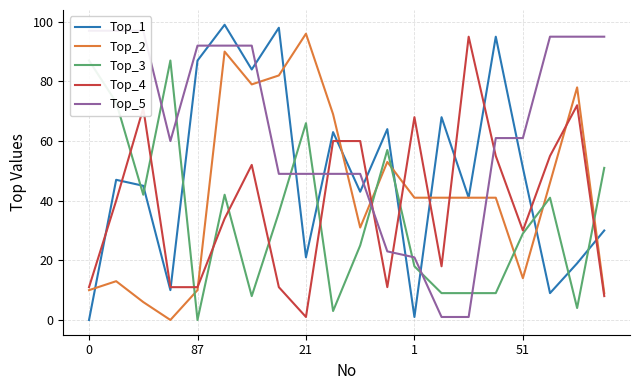

Which series has the largest range (max minus min)?

Top_1